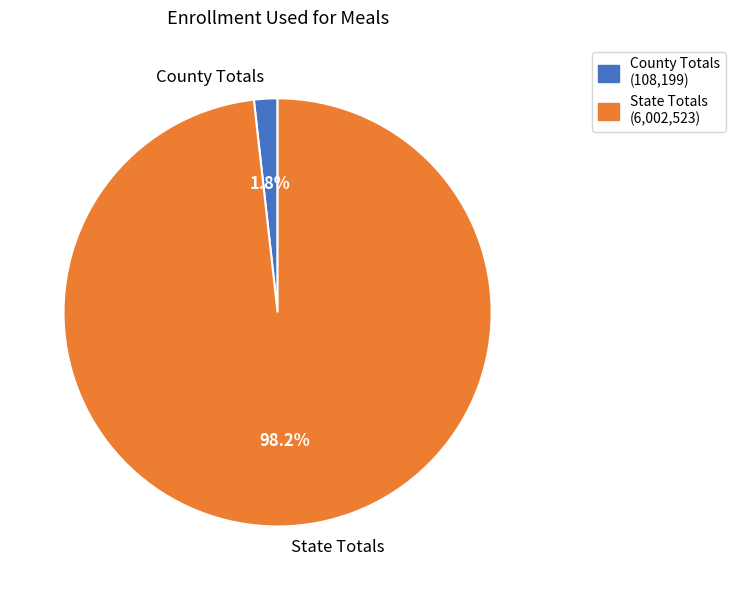

How many segments does this pie chart have?

2